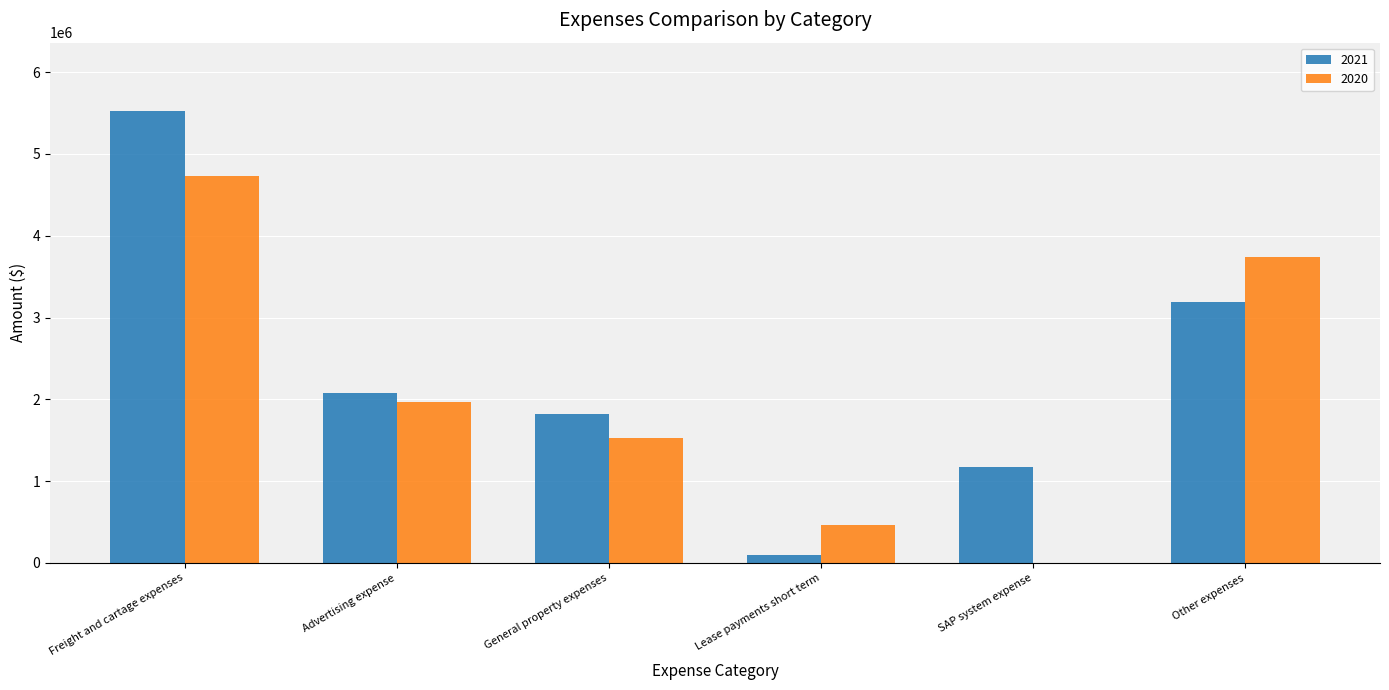

Are the bars horizontal?

No